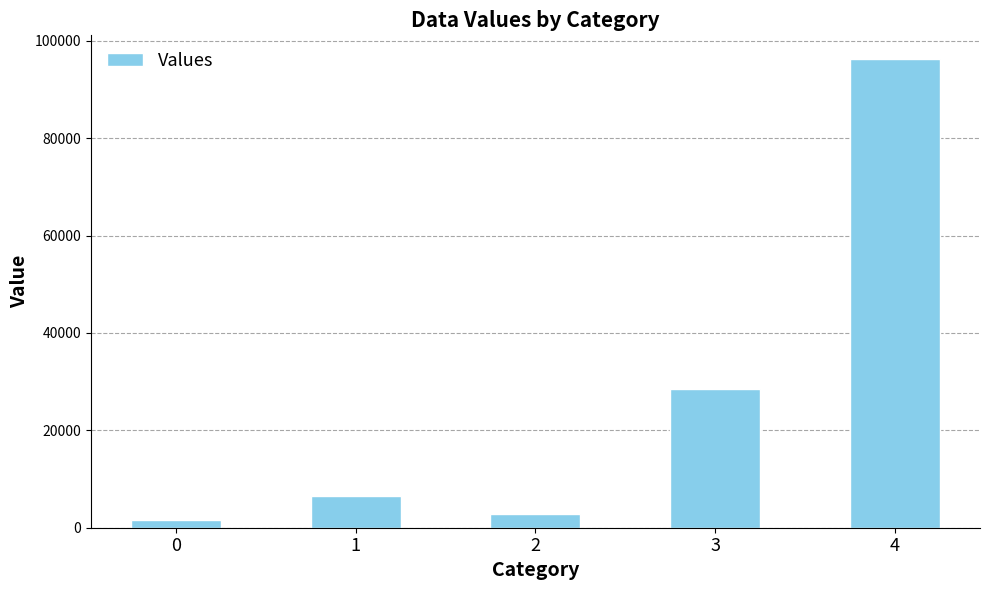

What is the change in value from 0 to 1?

+5008